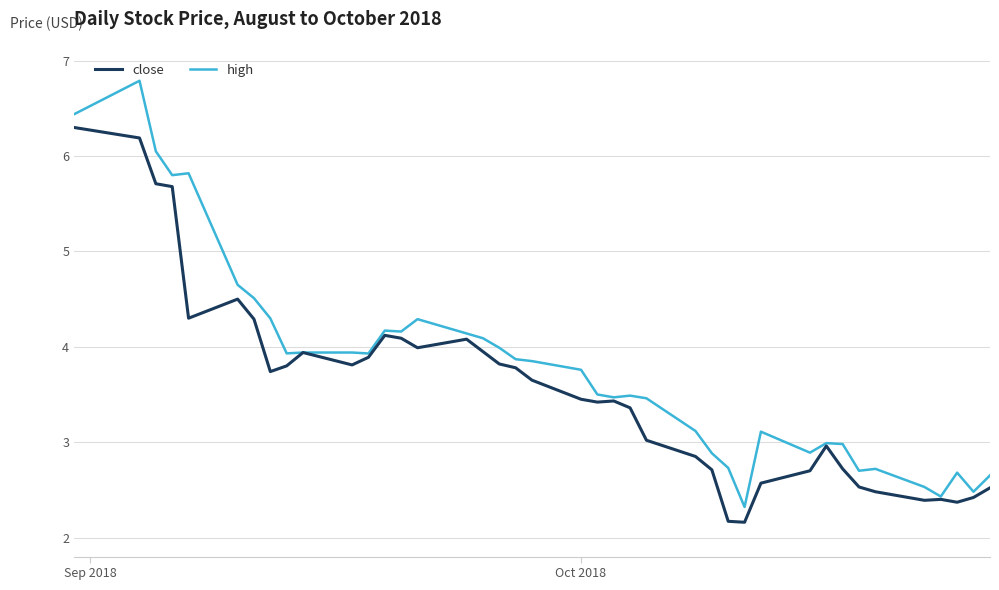

Which series has the largest total across all categories?

high